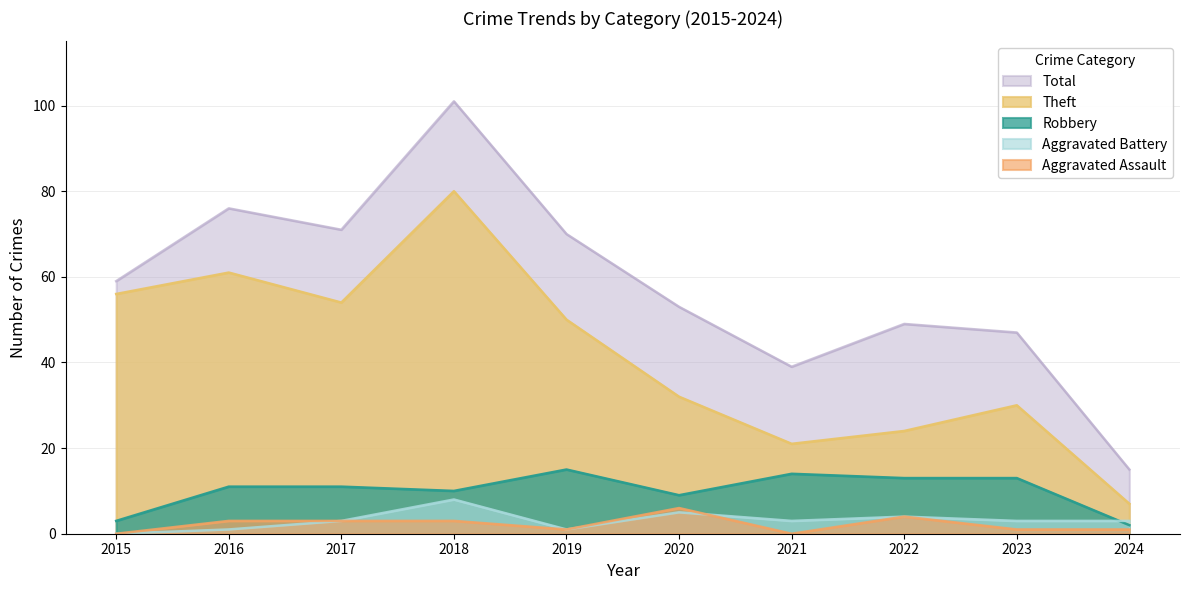

Where is Robbery nearest to the value 8?

2020